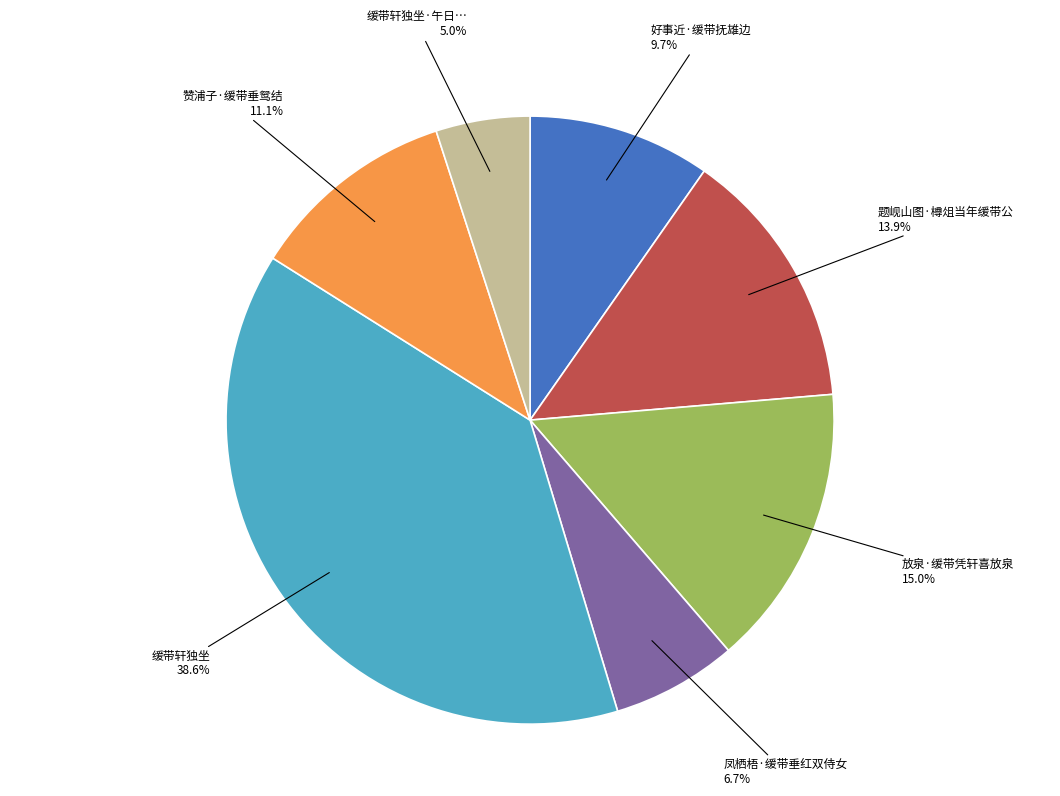

Is there any slice that represents more than half of the pie?

No